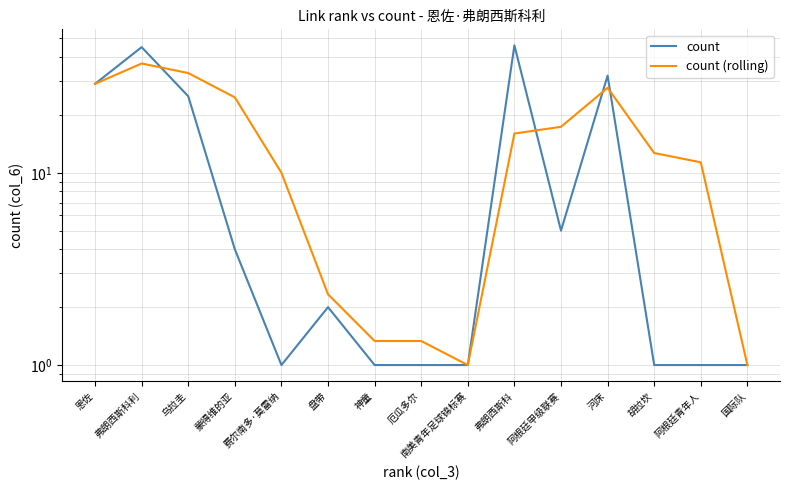

What is the value of the count (rolling) point at the 10th from the left?

16.0